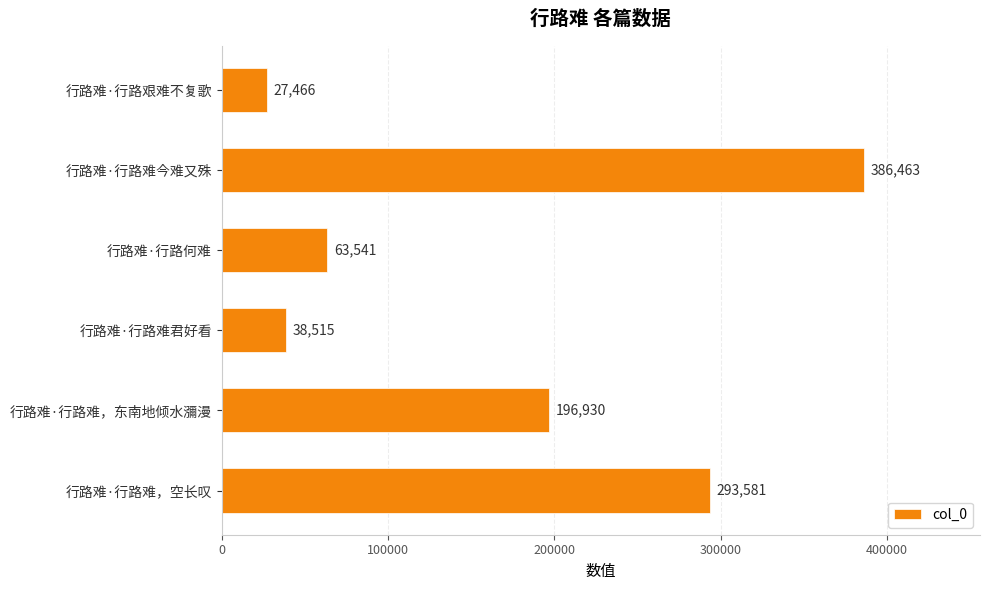

How many data points does each series have?

6